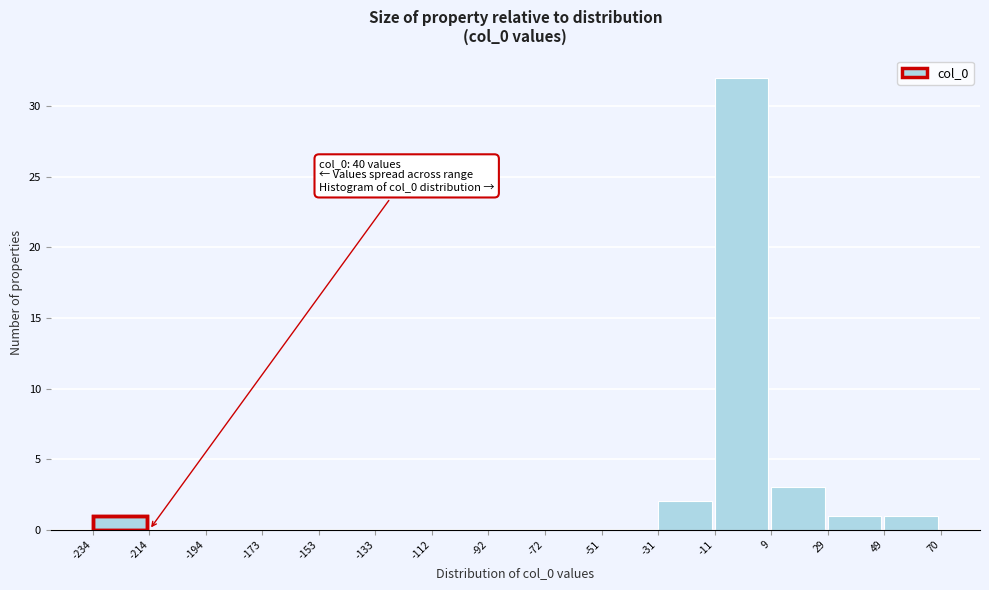

Over which range of the x-axis is the bar tallest?

-11 to 9